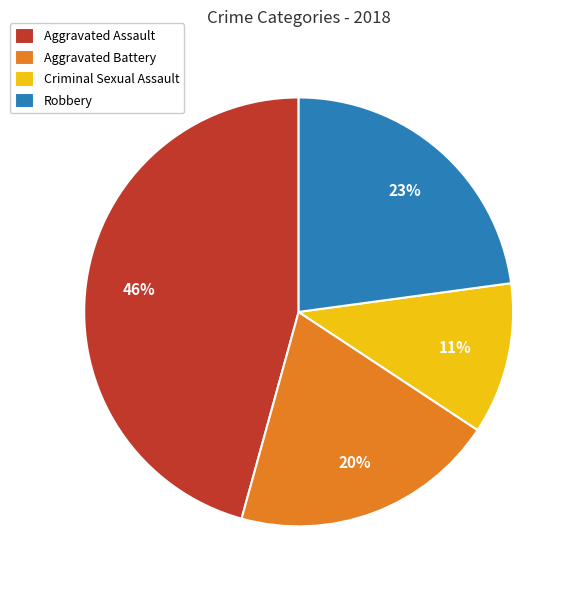

To the nearest percent, what is the combined percentage of Aggravated Battery and Aggravated Assault?

66%